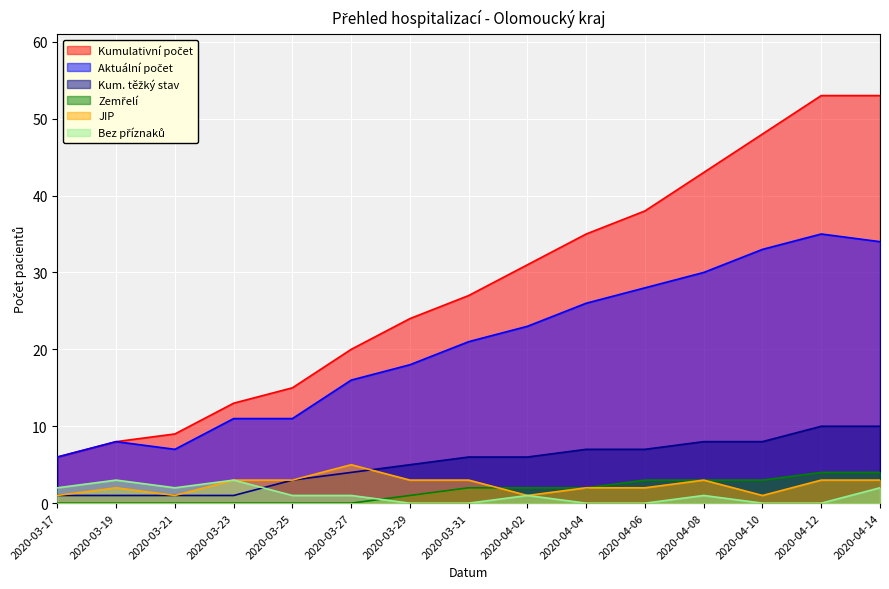

What is the difference between the JIP values at 2020-04-02 and 2020-04-14?

2